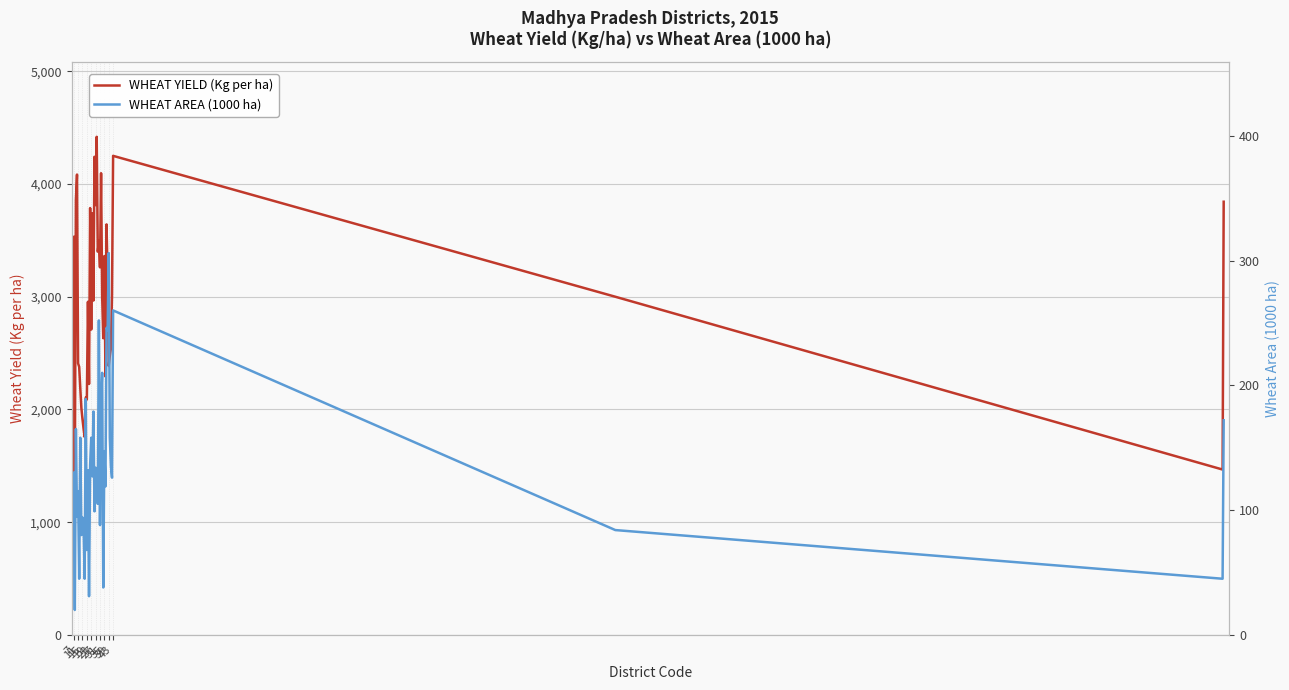

What is the label of the 31st point from the right?

43